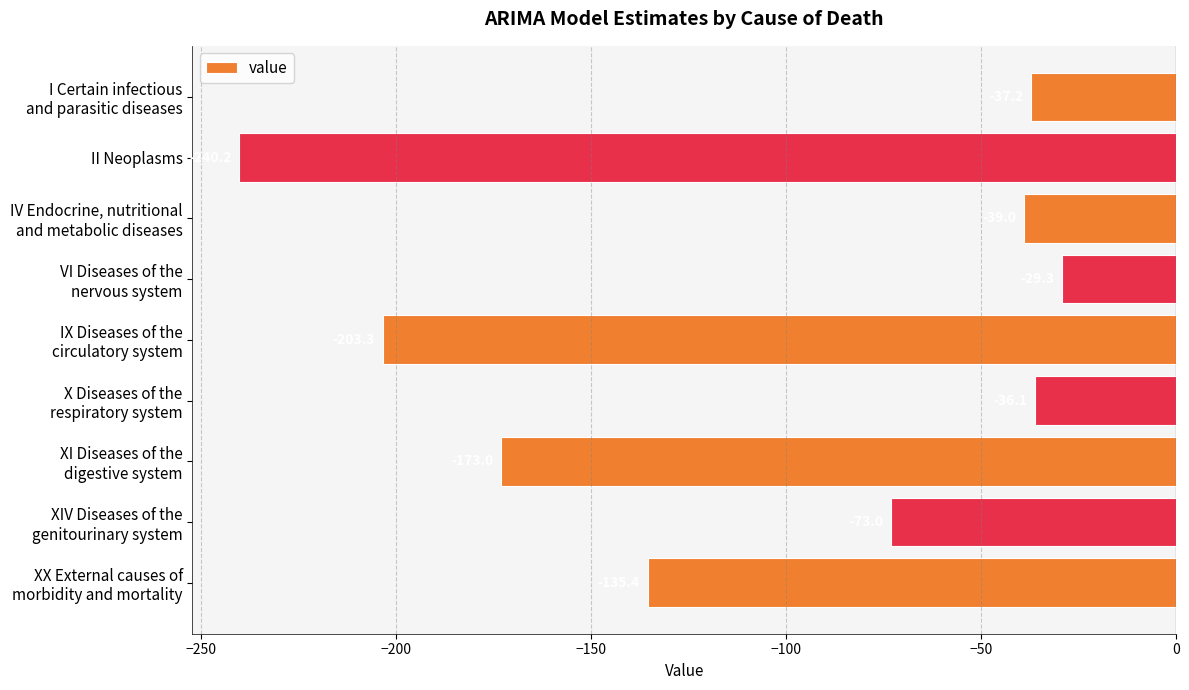

Reading bottom to top, transcribe all the data shown in this chart.

-135.4	-73.0	-173.0	-36.1	-203.3	-29.3	-39.0	-240.2	-37.2